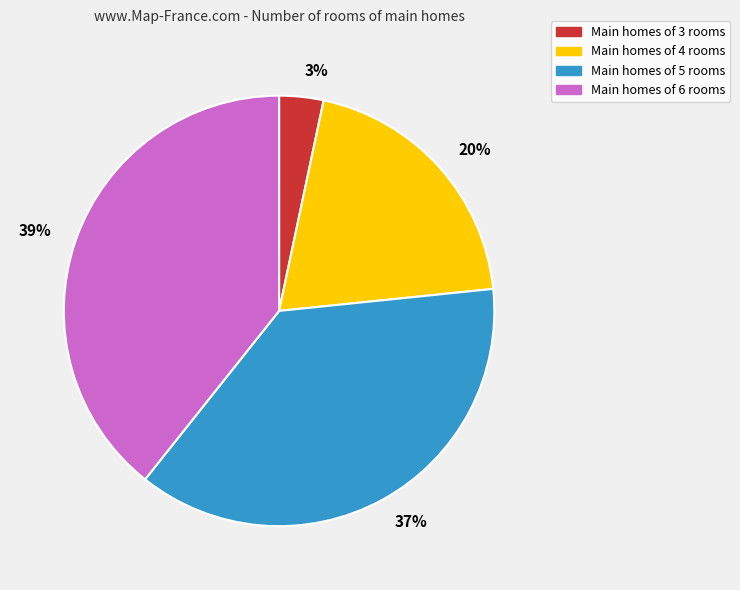

Count the number of slices in the pie.

4